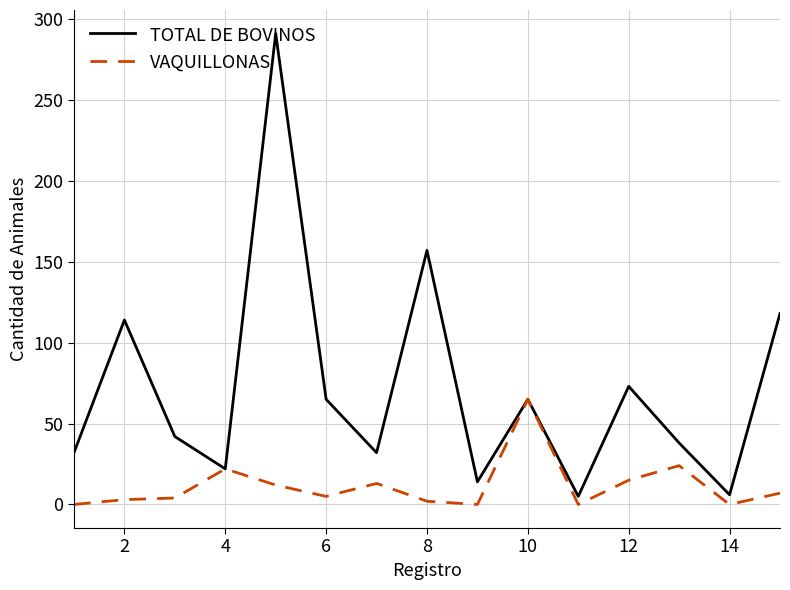

Which series has the largest total across all categories?

TOTAL DE BOVINOS